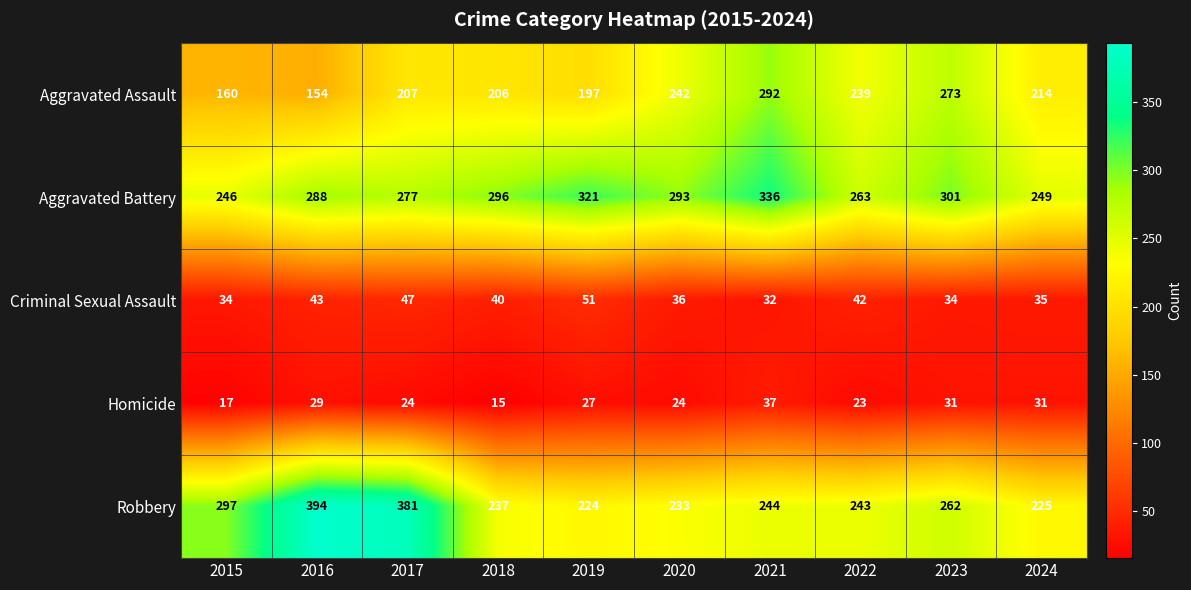

What is the greatest value displayed?

394